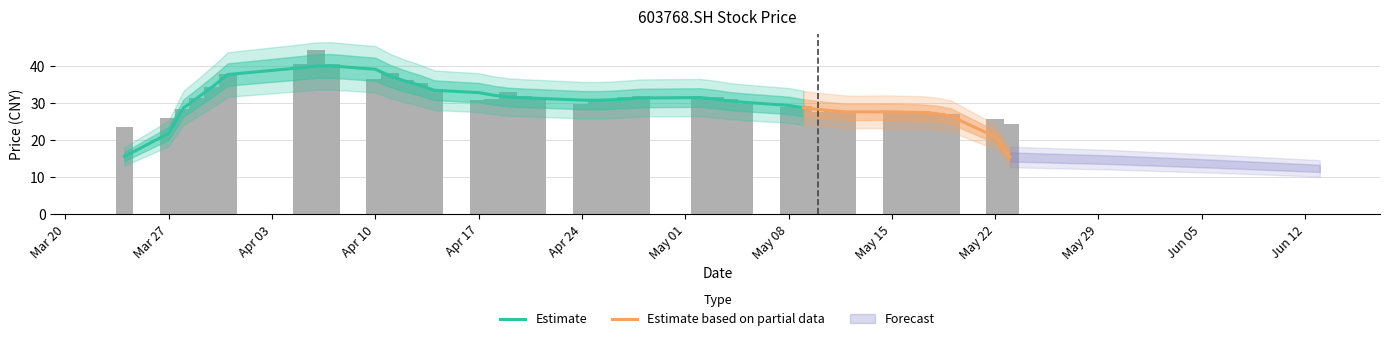

Where is the data nearest to the value 33?

2017-04-19